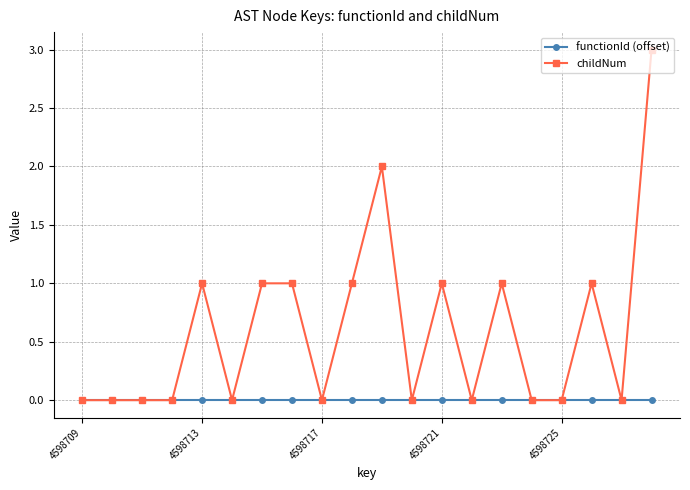

Which series has the widest spread of values?

childNum